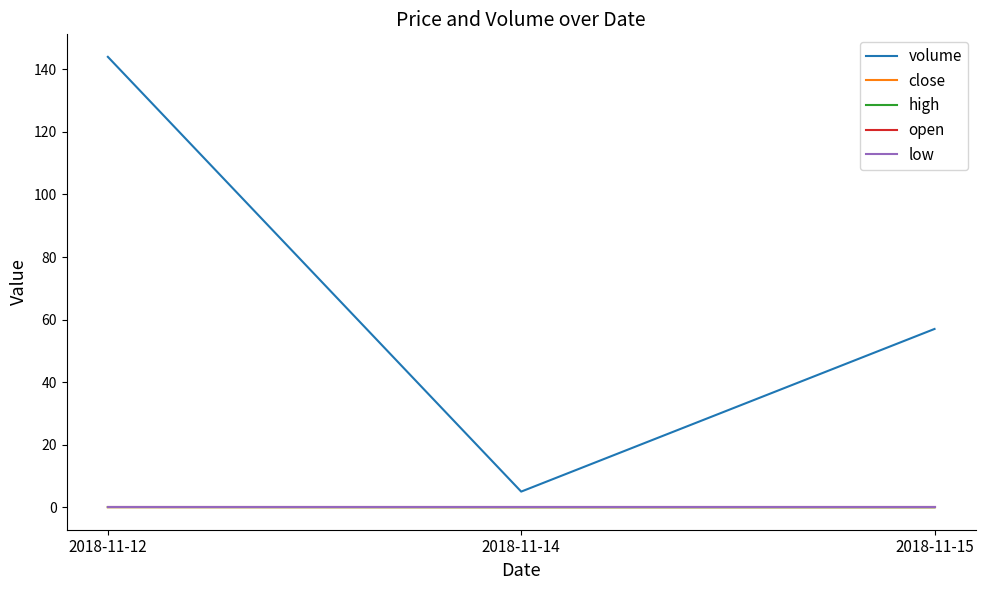

What is the spread (max minus min) of values at 2018-11-15?

57.0